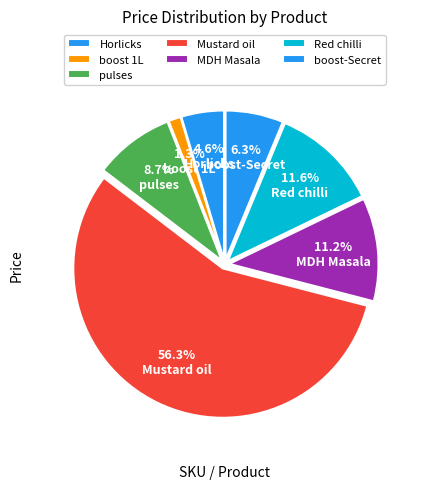

How many slices are in this pie chart?

7